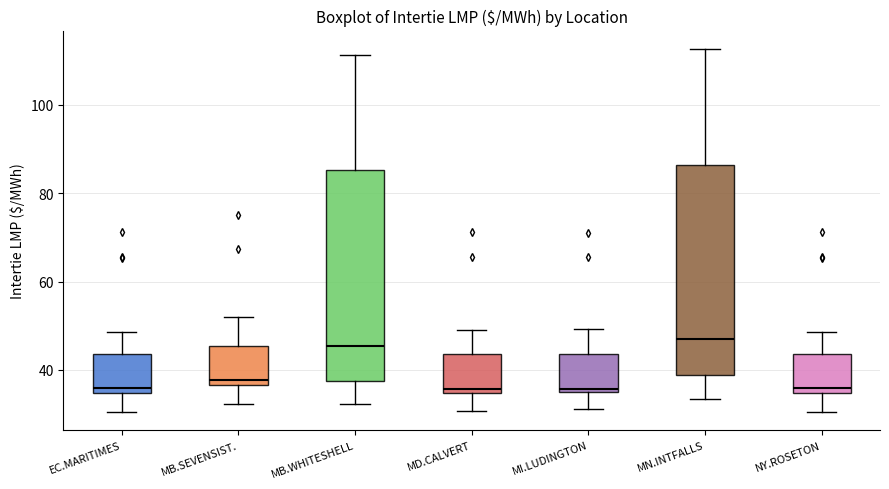

Reading left to right, transcribe this box plot: for each box, give where its median line is, the range the box spans, and where its two whiskers end, as read against the y-axis. The values are not printed on the chart, so give them approximately, as read against the axis.

EC.MARITIMES: median 36, box 34 to 44, whiskers 30 to 48
MB.SEVENSIST.: median 38, box 36 to 46, whiskers 32 to 52
MB.WHITESHELL: median 46, box 38 to 86, whiskers 32 to 112
MD.CALVERT: median 36, box 34 to 44, whiskers 30 to 48
MI.LUDINGTON: median 36, box 34 to 44, whiskers 32 to 50
MN.INTFALLS: median 46, box 38 to 86, whiskers 34 to 112
NY.ROSETON: median 36, box 34 to 44, whiskers 30 to 48